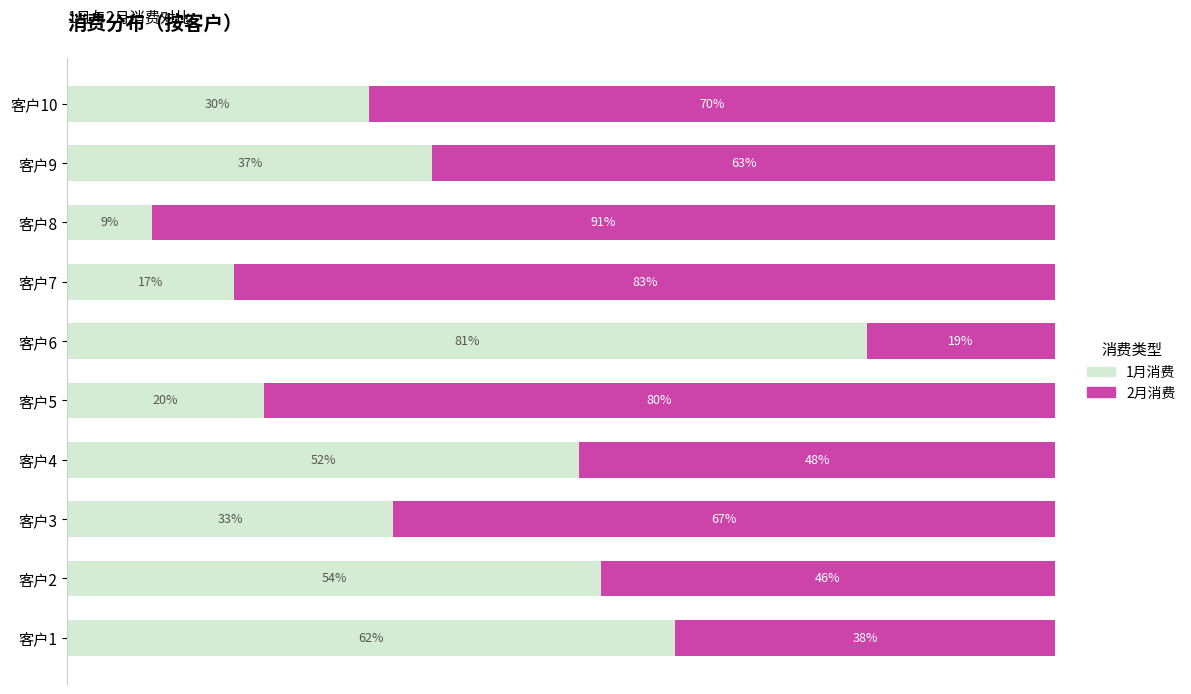

At which label does 1月消费 reach its minimum?

客户8